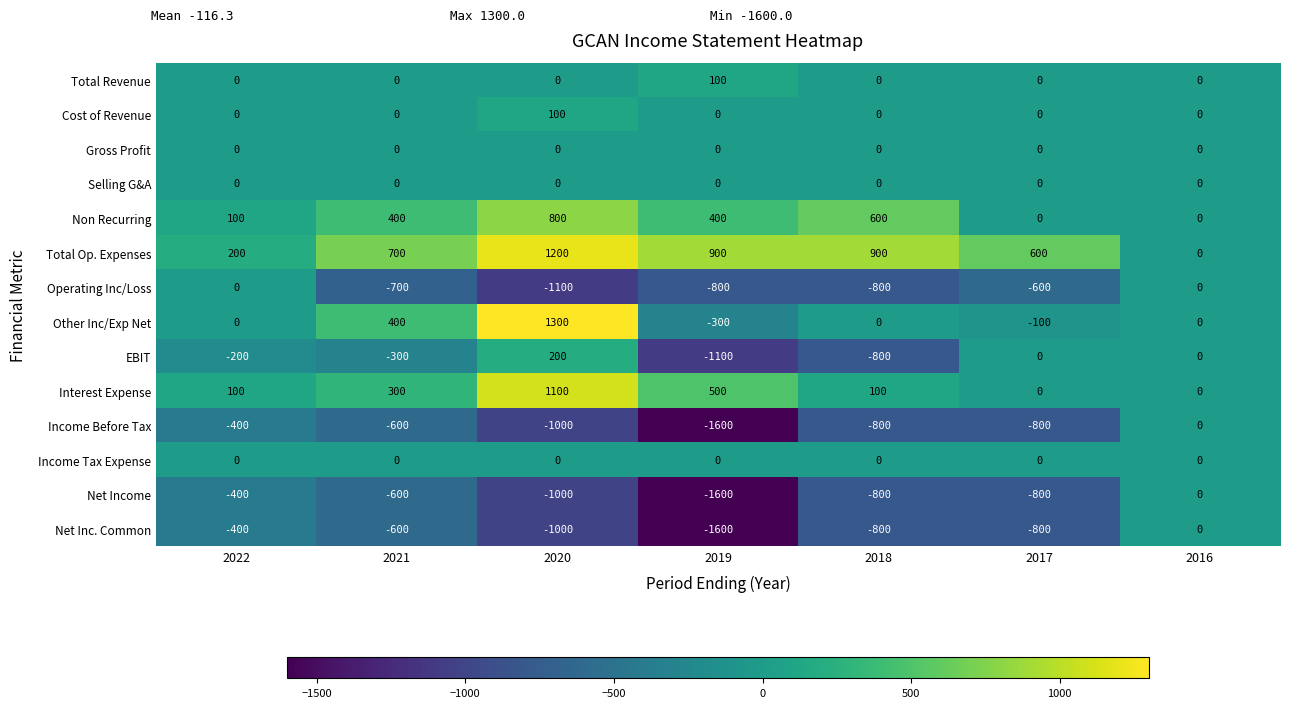

The Total Revenue series shows 0 at 2022. True or false?

True